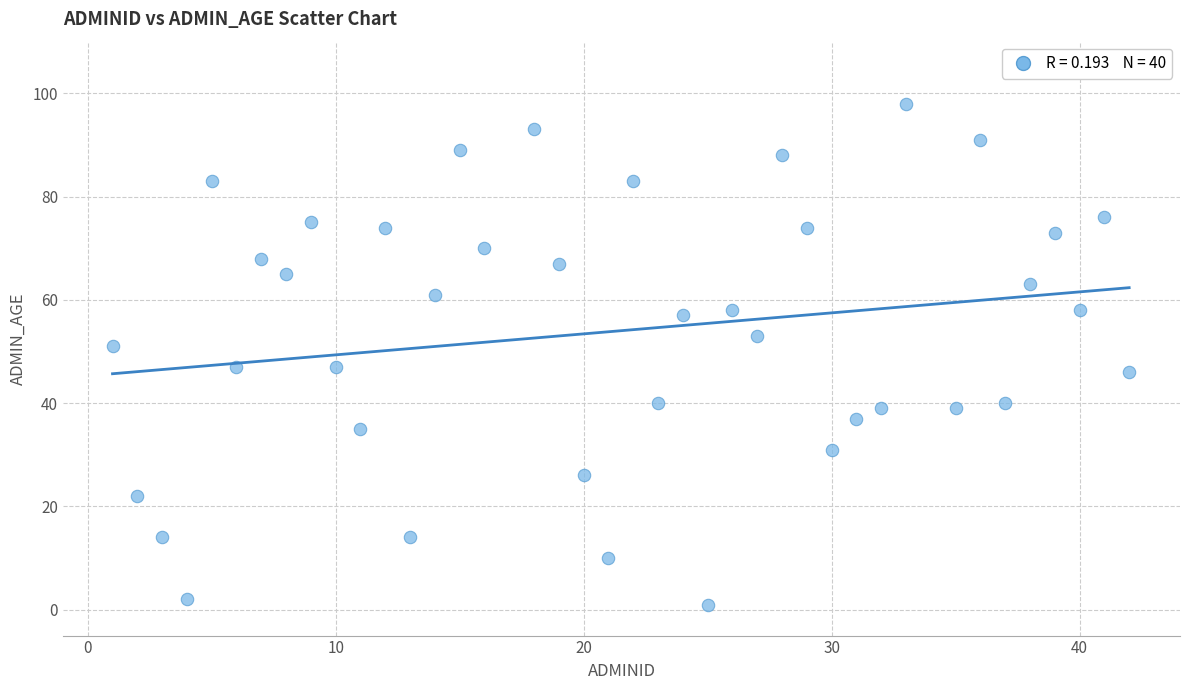

What is the range of Y values (max minus min)?

97